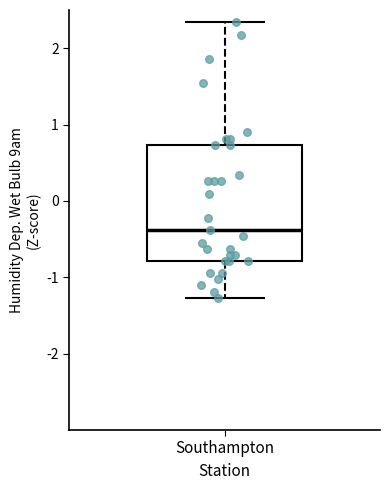

Where is the upper edge of the box for Southampton on the y-axis? The values are not printed on the chart, so give them approximately, as read against the axis.

0.7